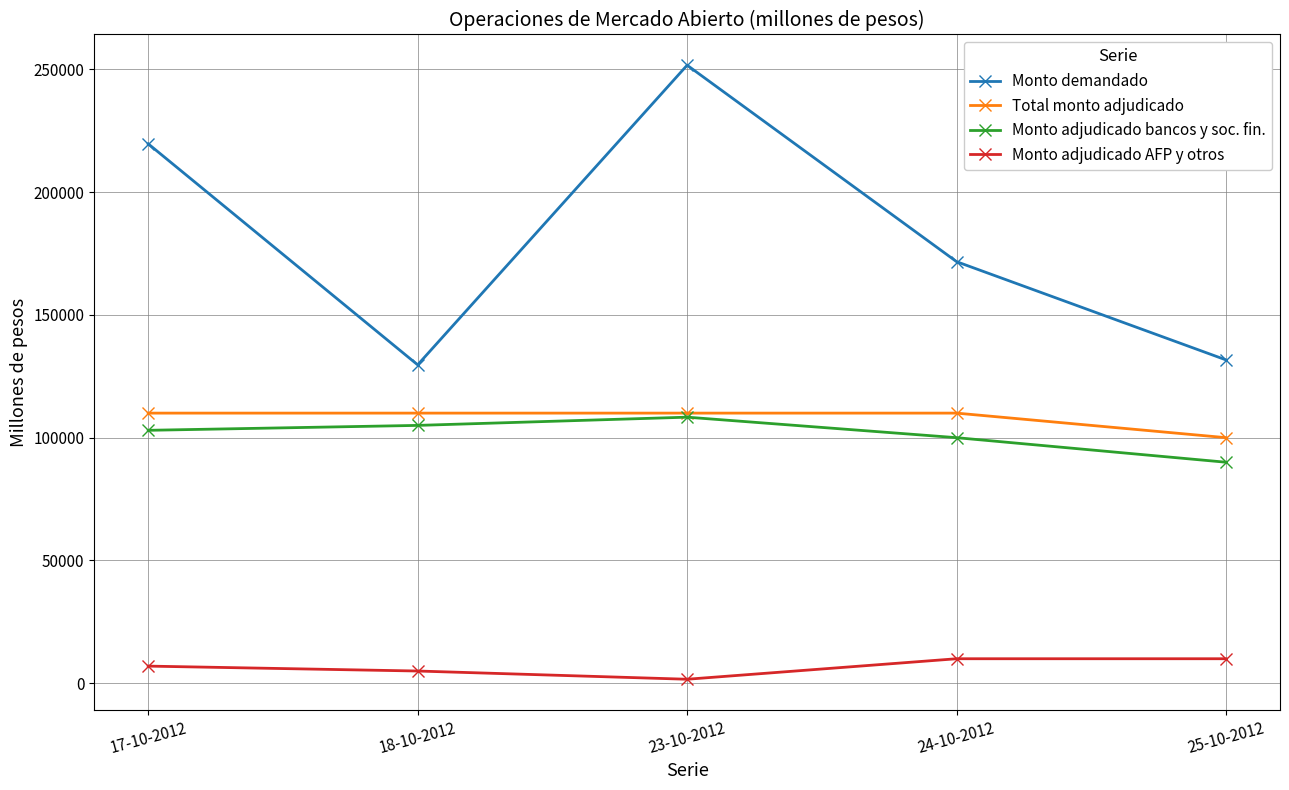

What is the difference between the second highest and minimum values in the Monto demandado series?

90000